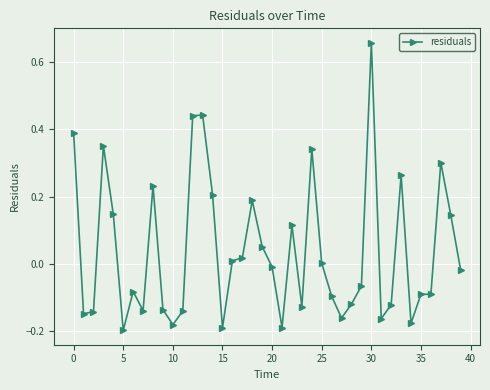

What is the sum of all values?

1.5